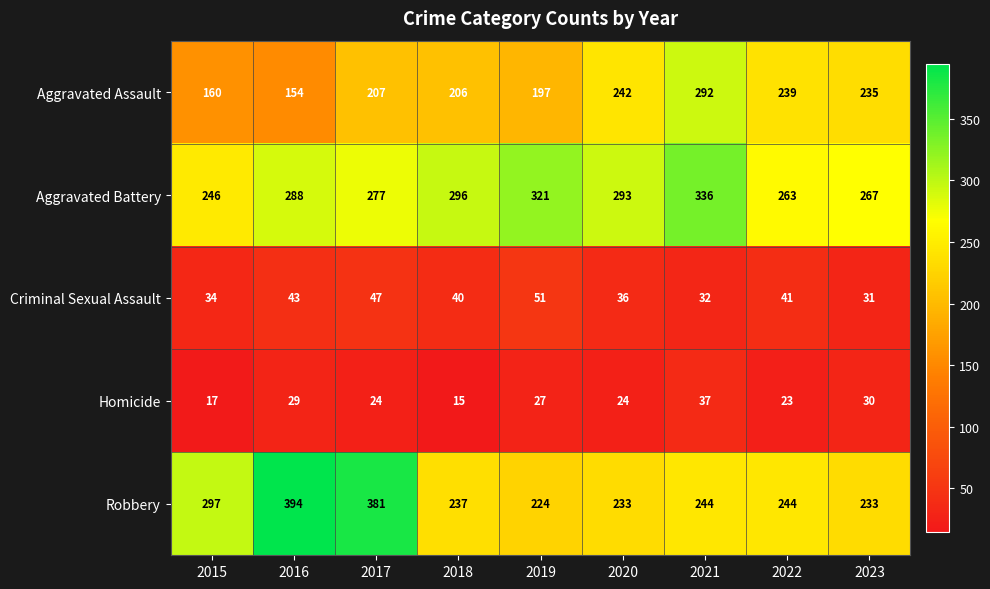

What is the difference between the maximum and minimum values in the Robbery series?

170